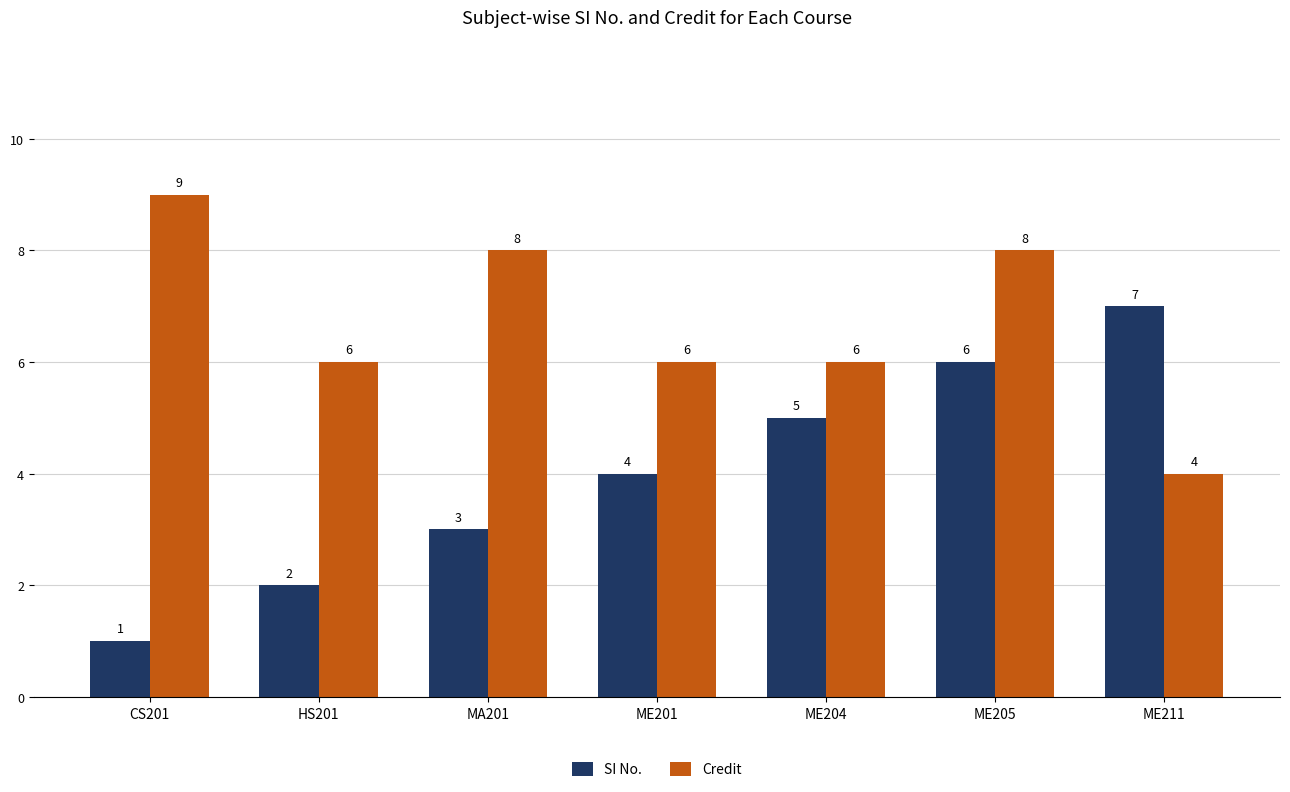

What is the value of the SI No. bar at the 6th from the left?

6